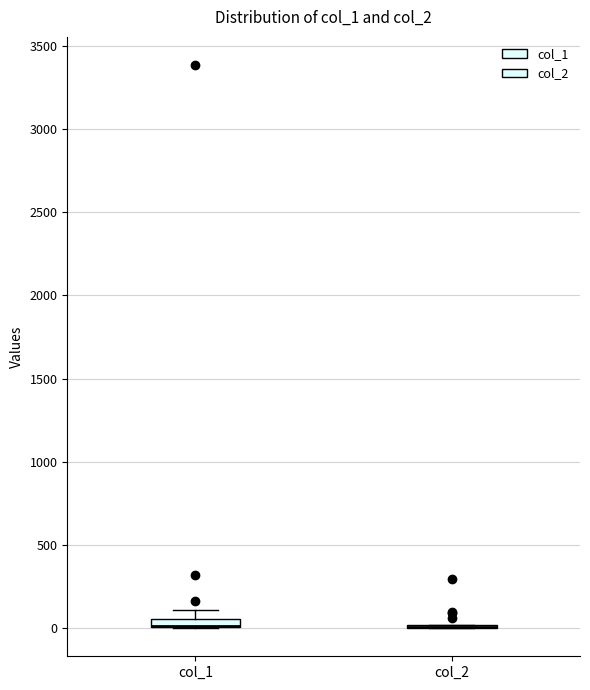

Where does the upper whisker of the box for col_1 end on the y-axis? The values are not printed on the chart, so give them approximately, as read against the axis.

100